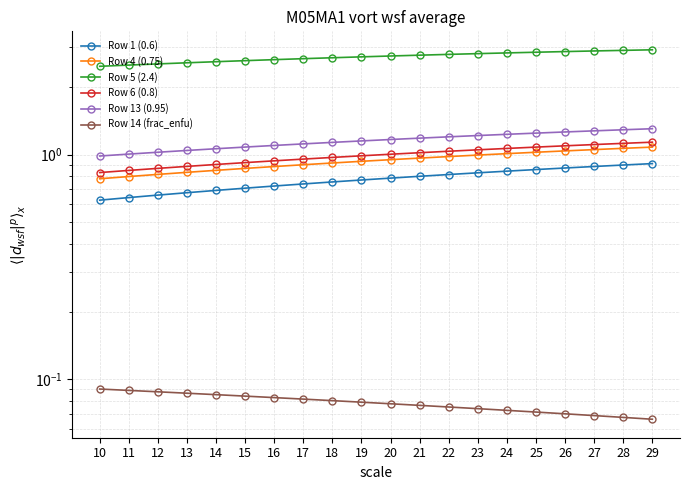

Which series has the largest total across all categories?

Row 5 (2.4)